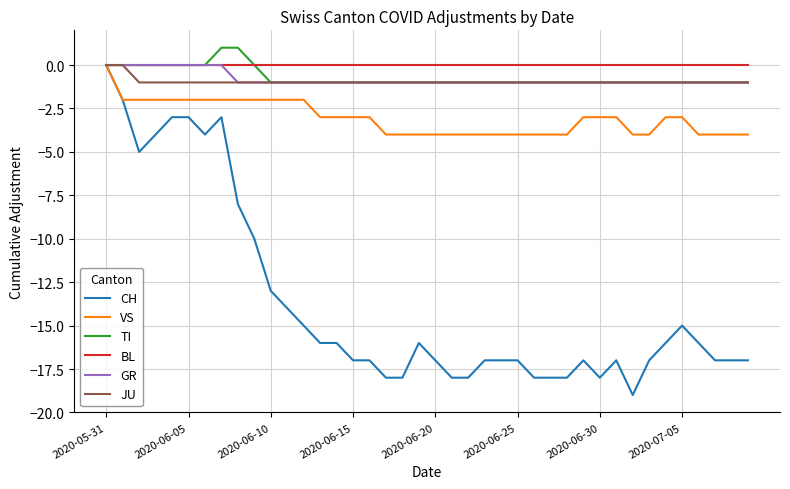

Which series has the widest spread of values?

CH